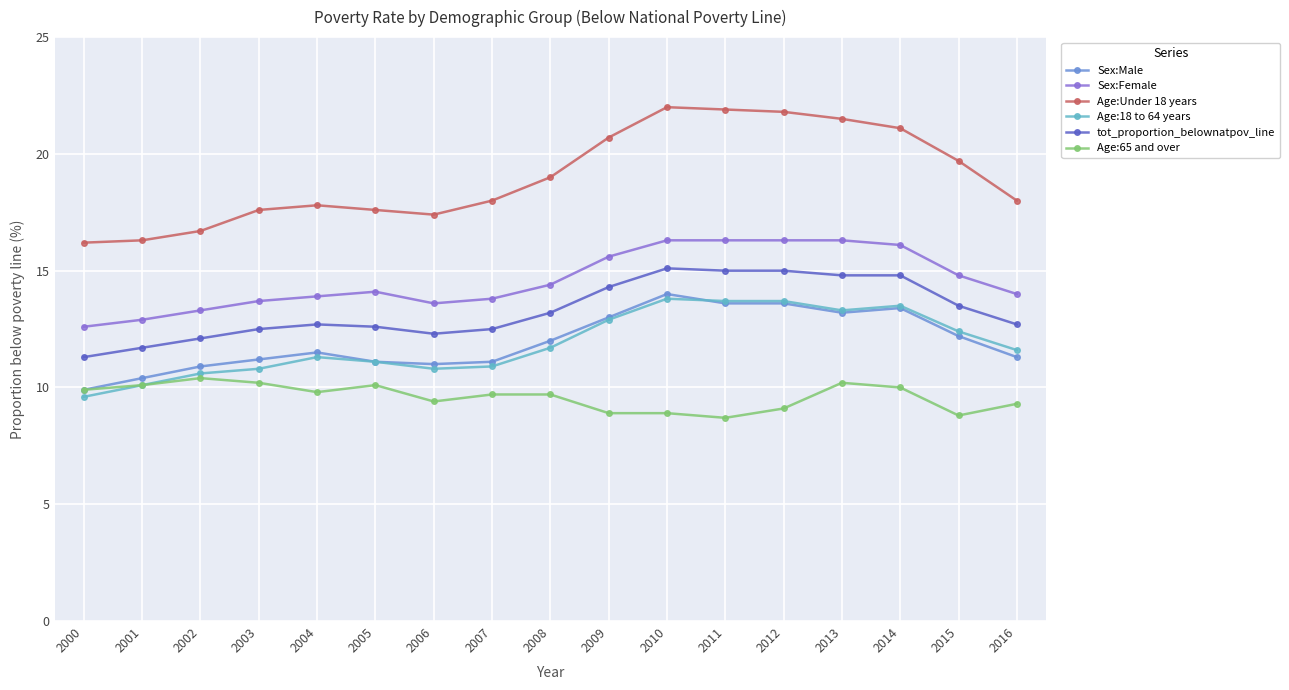

What is the spread (max minus min) of values at 2010?

13.1